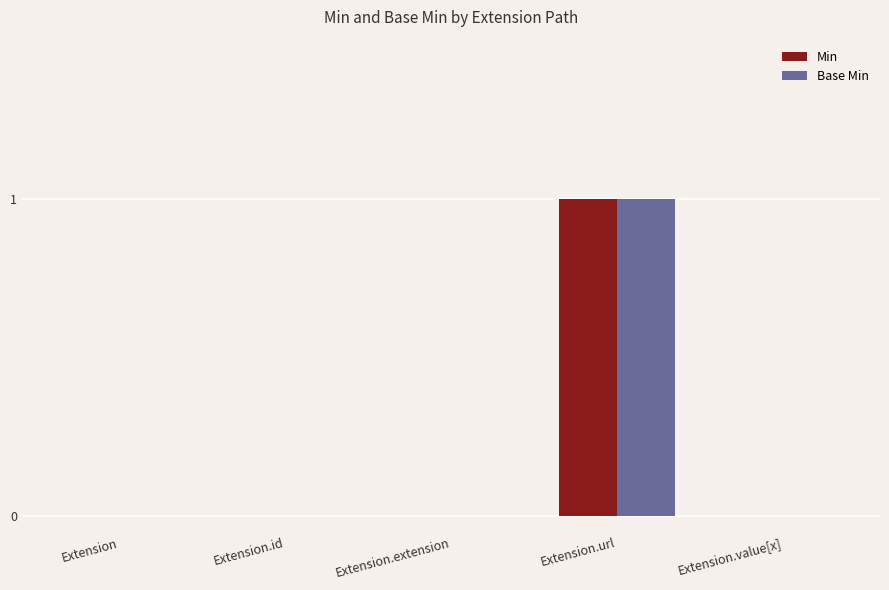

True or false: Min has a value of -1 at Extension.extension.

False